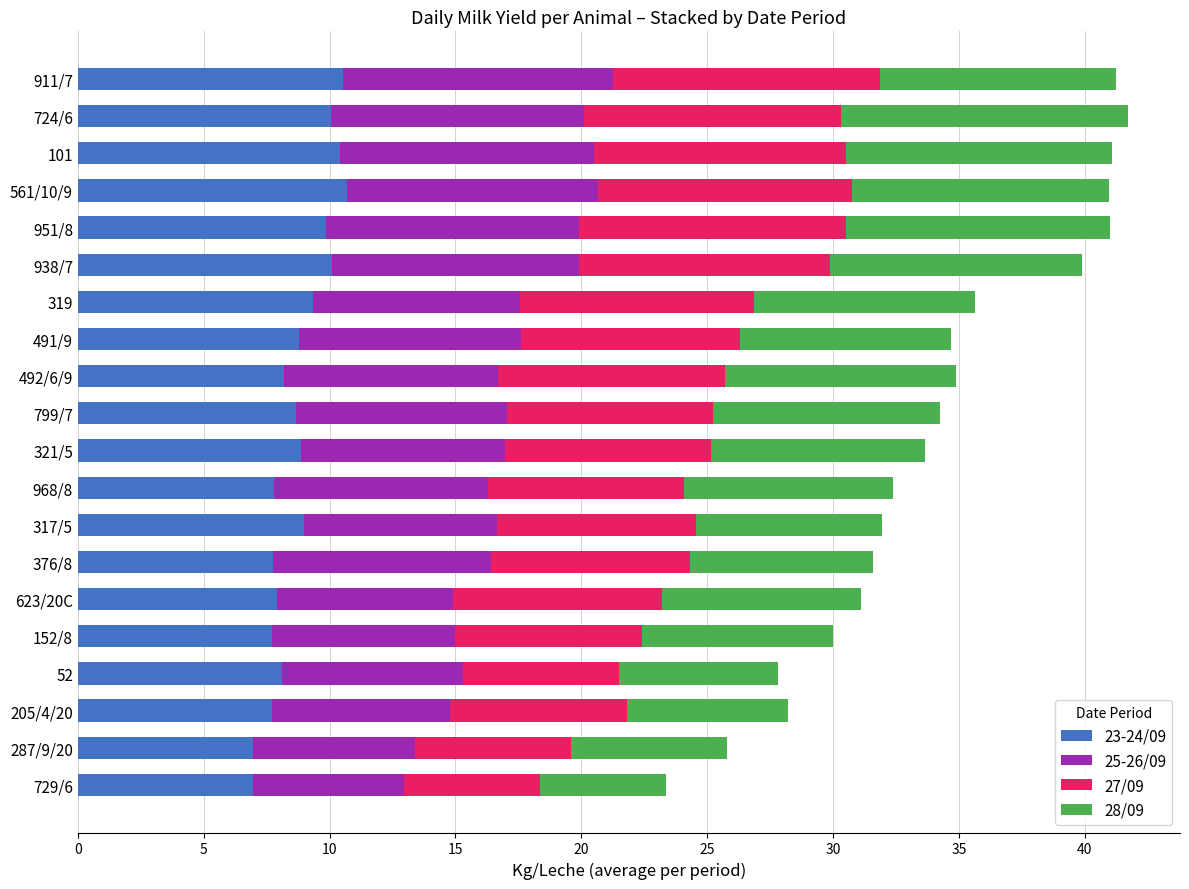

What are all the series names shown in the legend?

23-24/09, 25-26/09, 27/09, 28/09